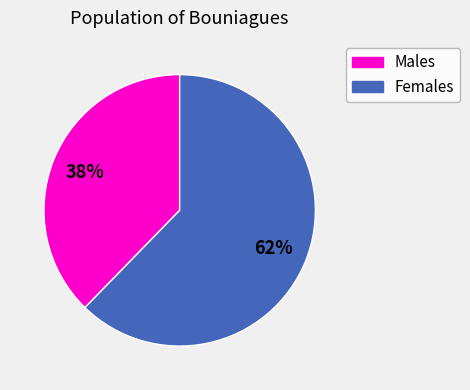

How many slices are in this pie chart?

2